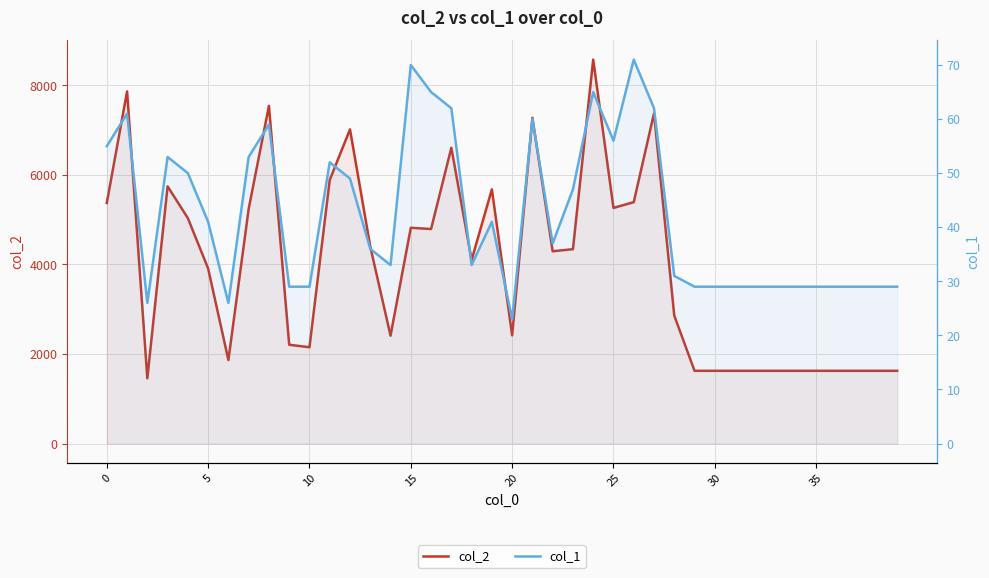

What is the sum of all col_1 values?

1694